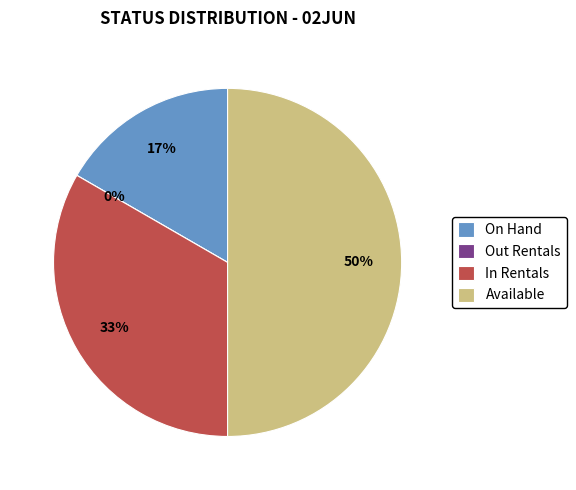

What is the smallest slice in the pie chart?

Out Rentals